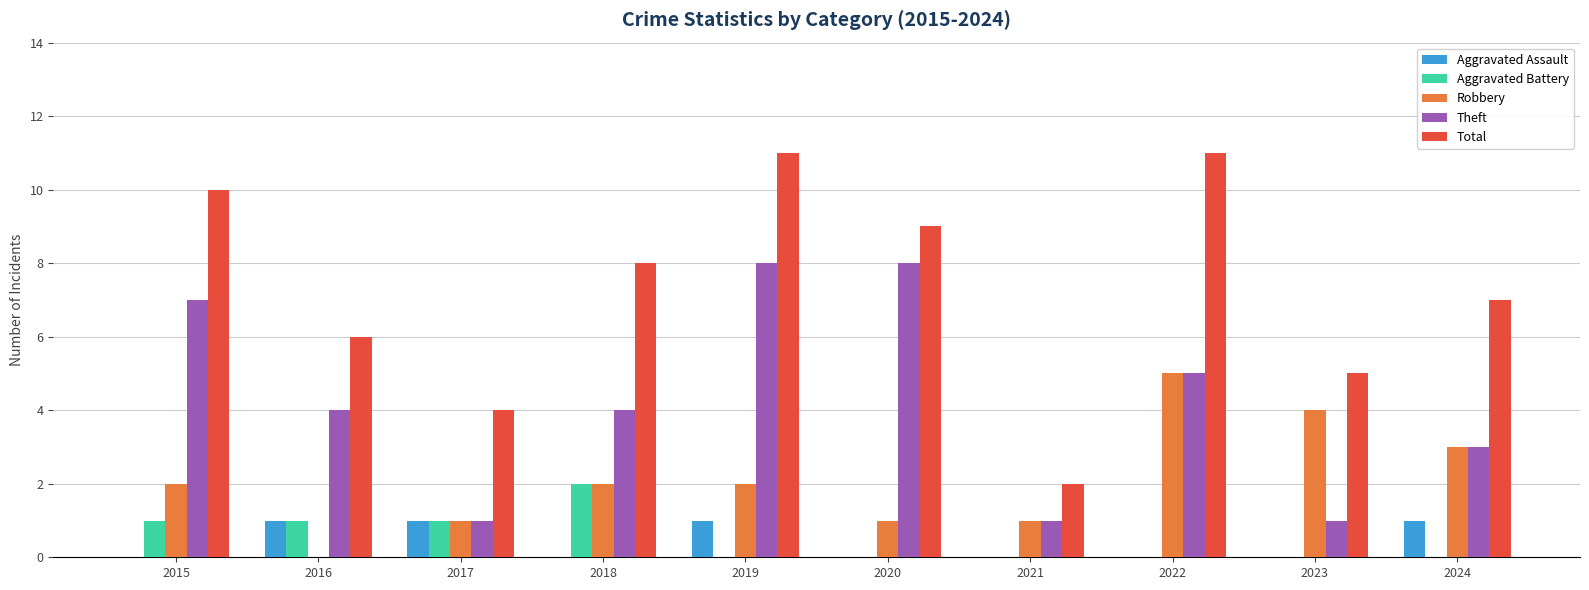

The value of Aggravated Assault at 2021 is 0. True or false?

True